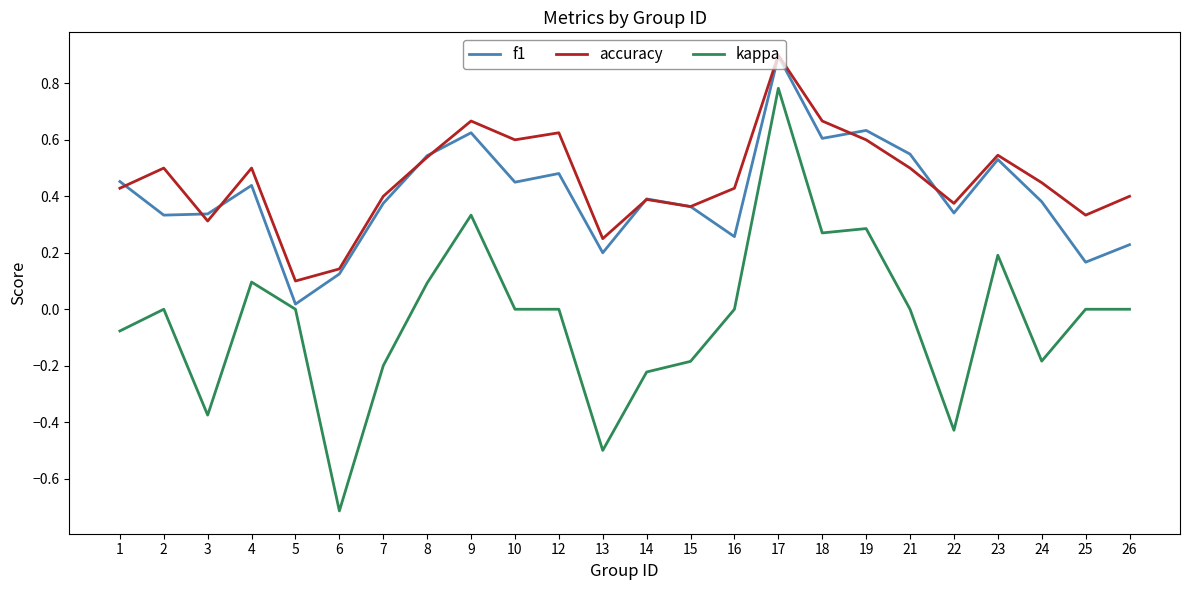

Between 2 and 23, which series saw the biggest shift?

f1